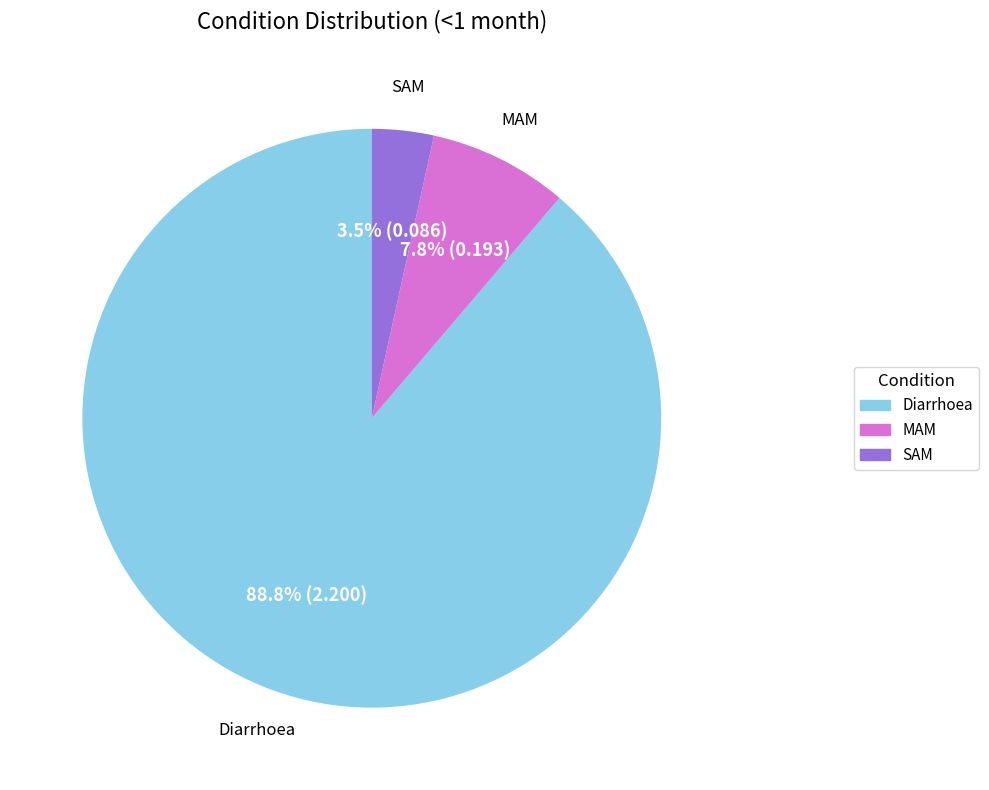

To the nearest percent, what is the combined percentage of Diarrhoea and SAM?

92%